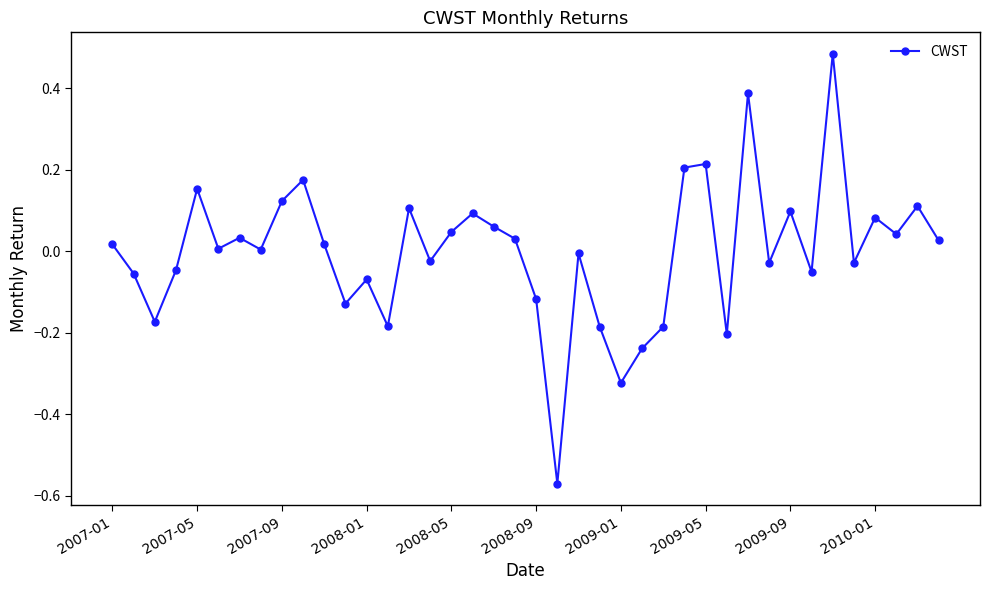

How many interior local valleys (lower than both neighbors) does the data have?

13